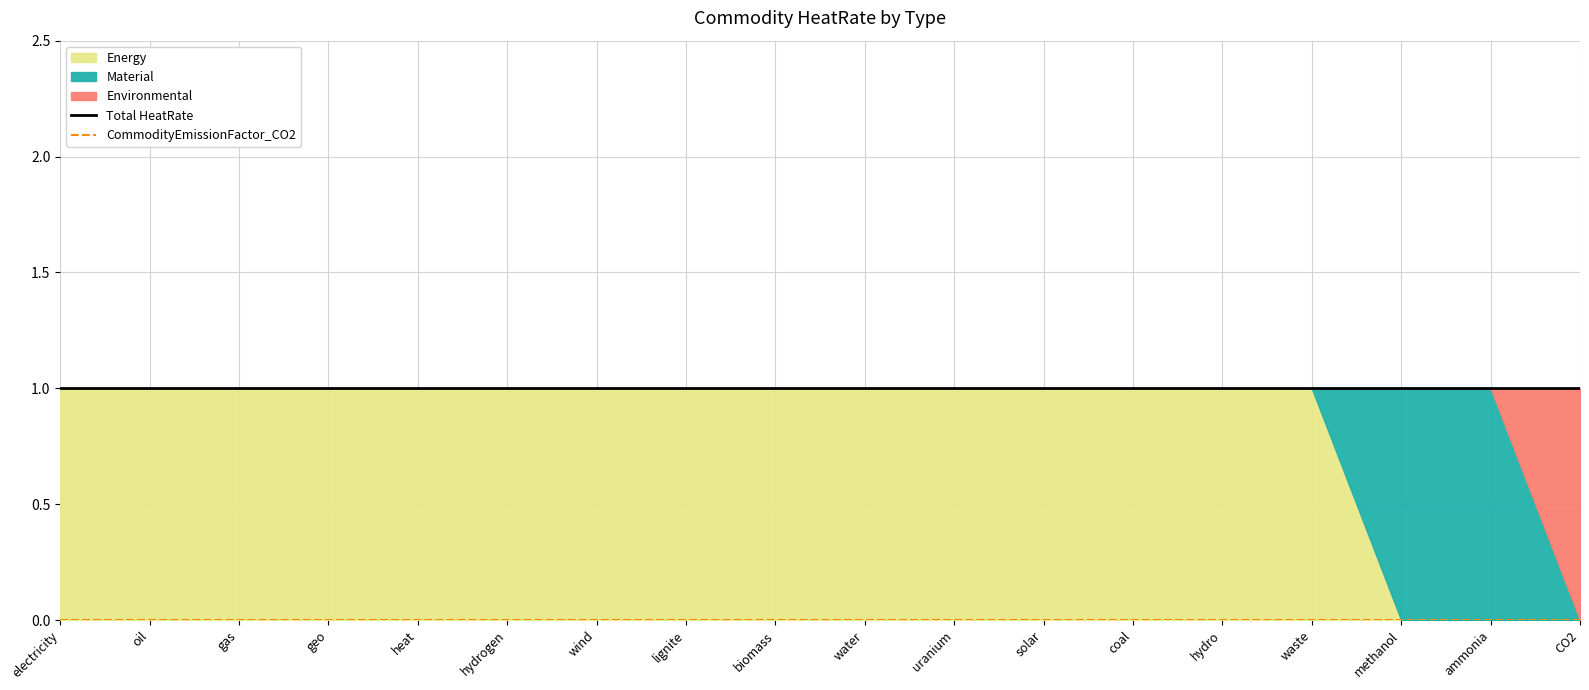

At which category is the sum across all series the highest?

electricity